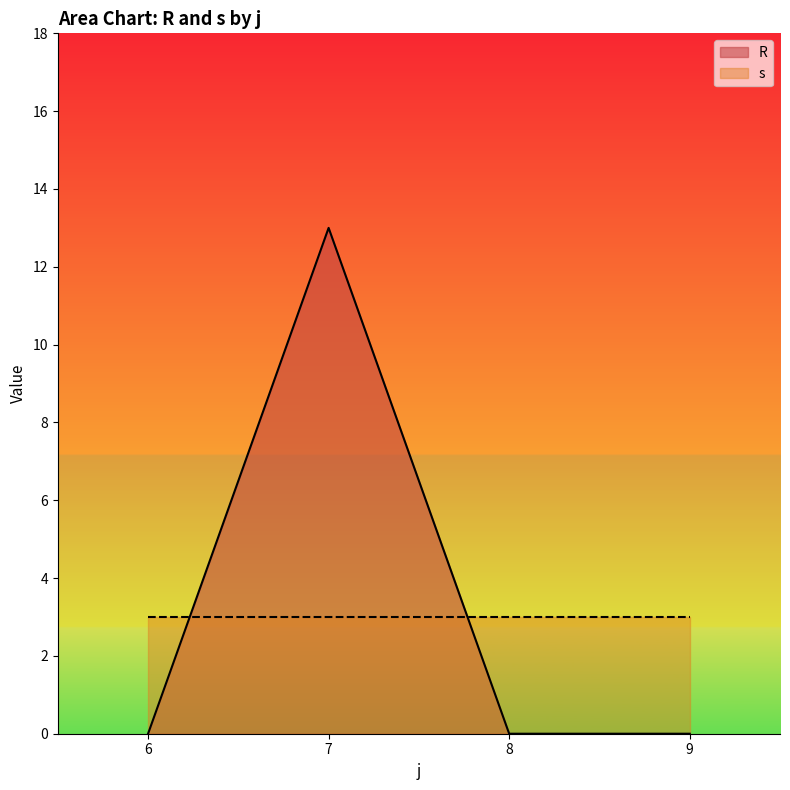

How many lines are shown in the chart?

2